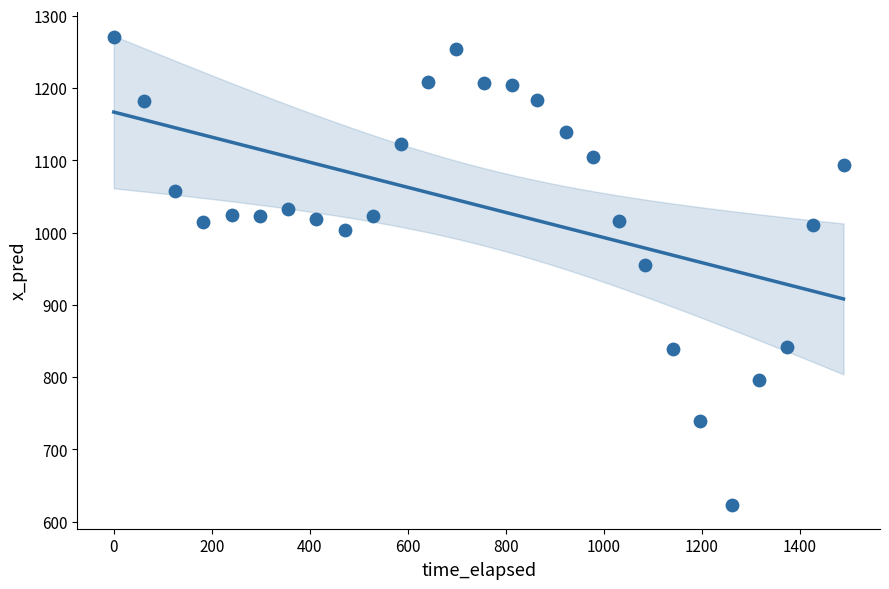

What is the range of X values (max minus min)?

1489.1